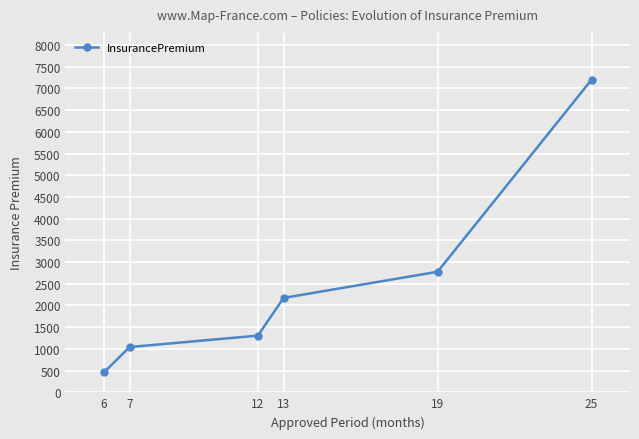

What is the value of the 4th point from the left?

2174.6